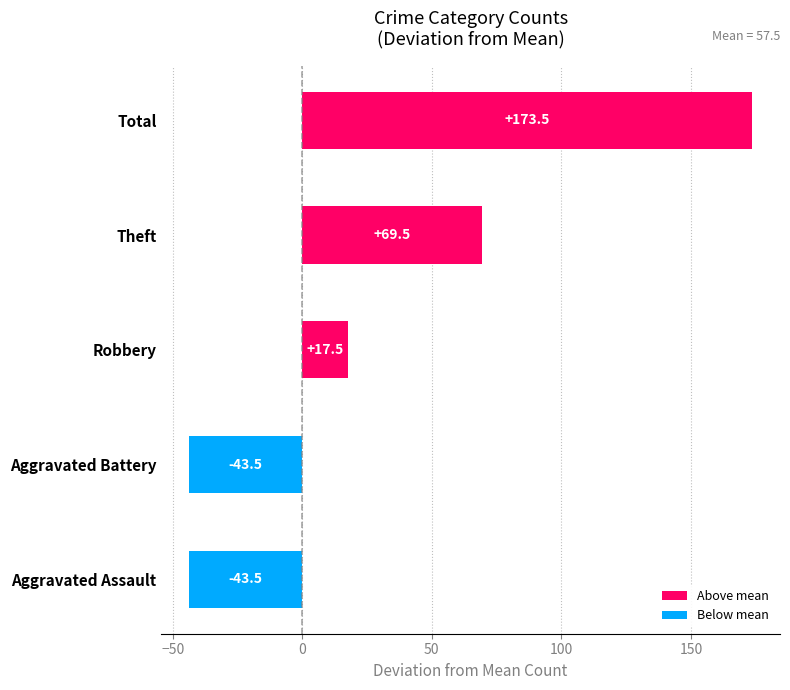

Approximately how many times larger is the value at Total compared to Theft?

2.5